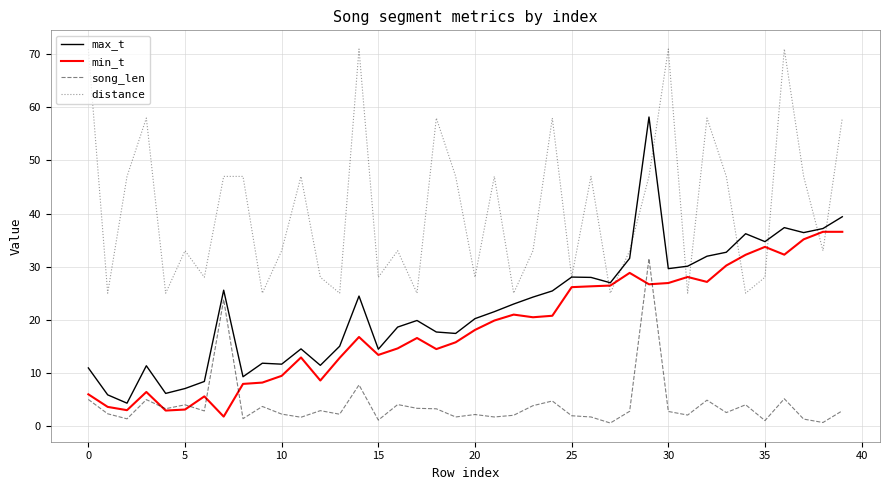

True or false: song_len and min_t intersect in this chart.

True